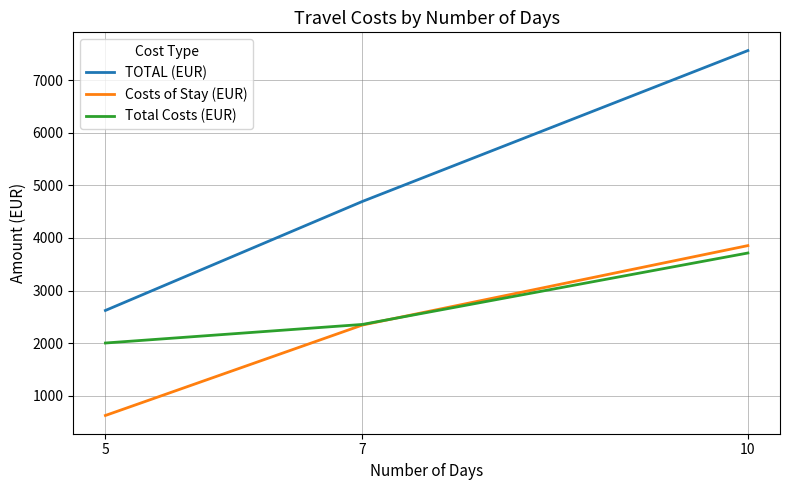

The value of TOTAL (EUR) at 5 is 2620.0. True or false?

True